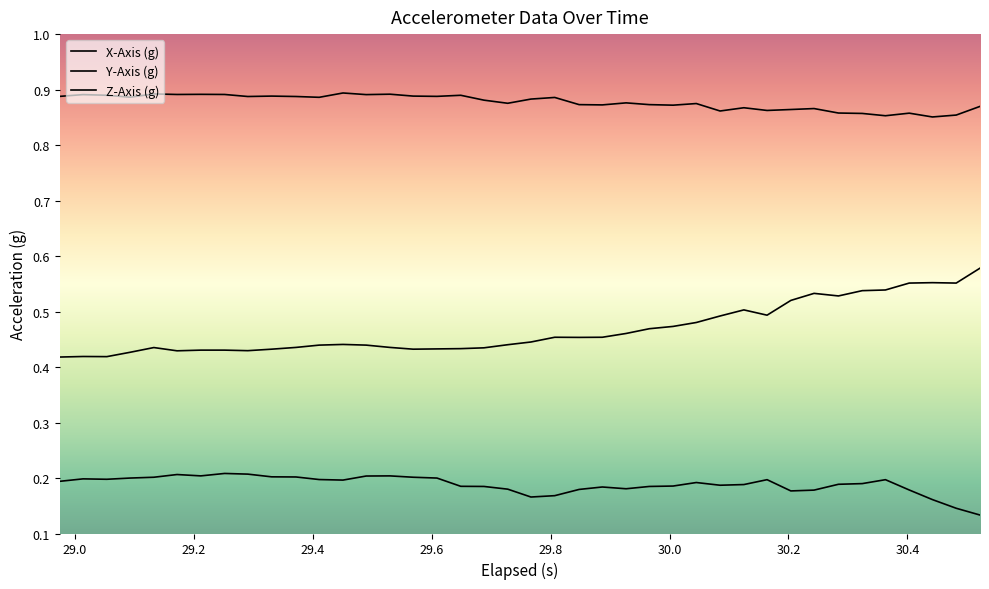

Does the chart display data point markers on the line(s)?

No